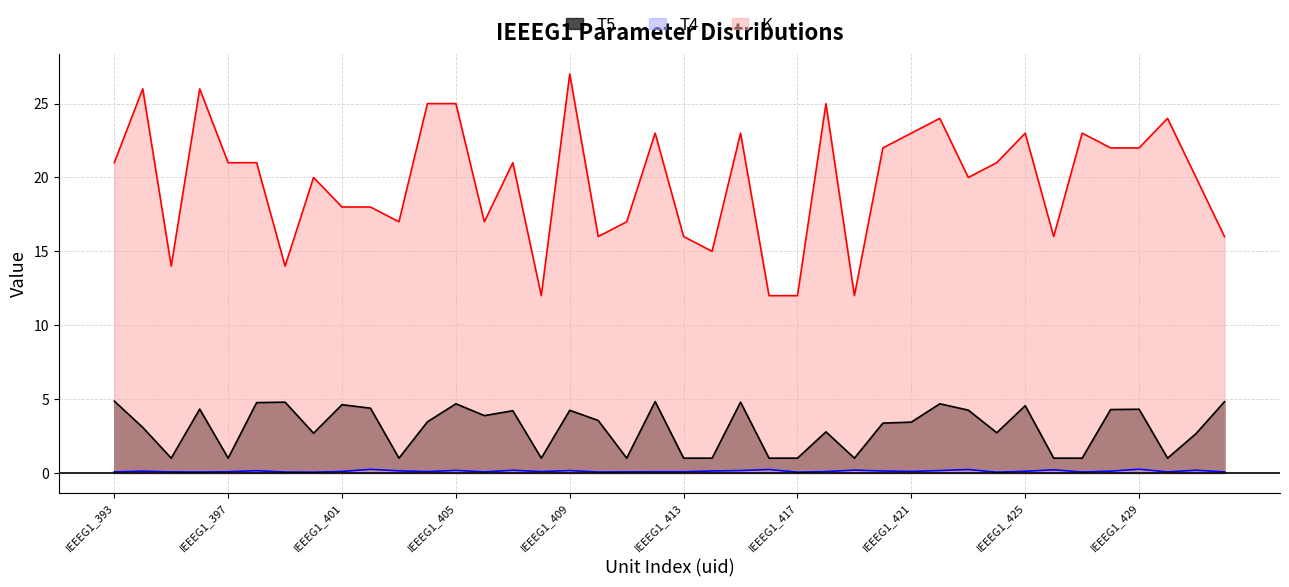

Which series has the largest range (max minus min)?

K